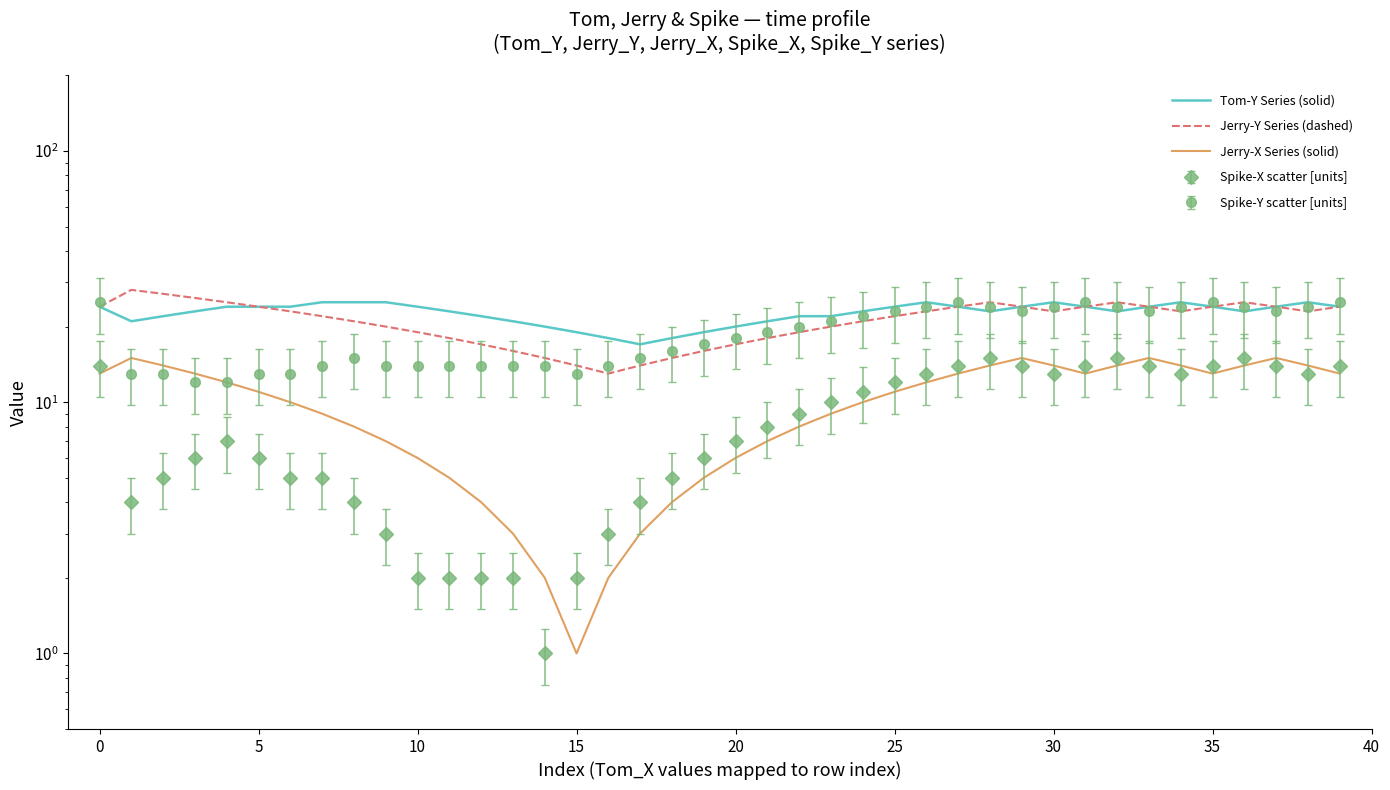

How many interior local peaks does the Jerry-X Series (solid) series have?

4